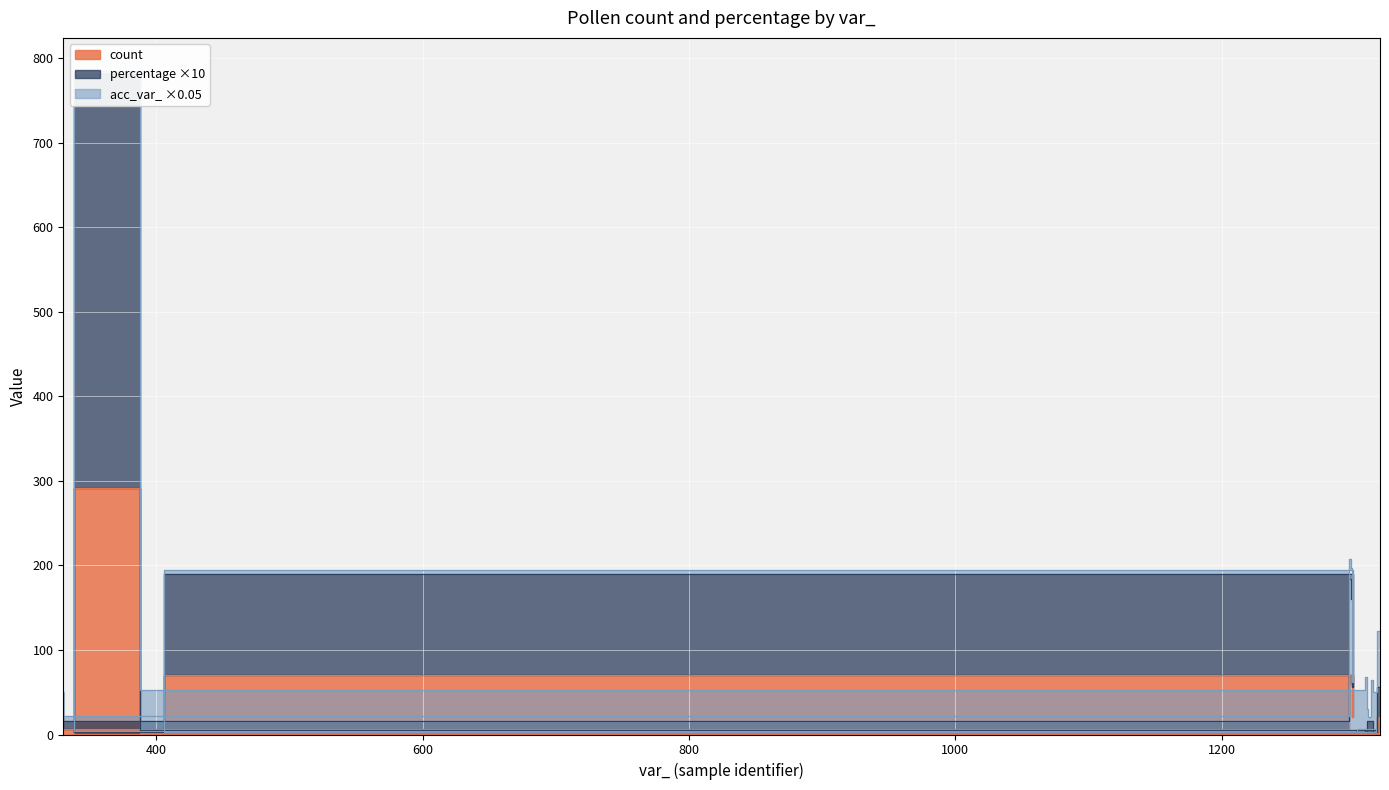

True or false: percentage and count cross at least once.

False